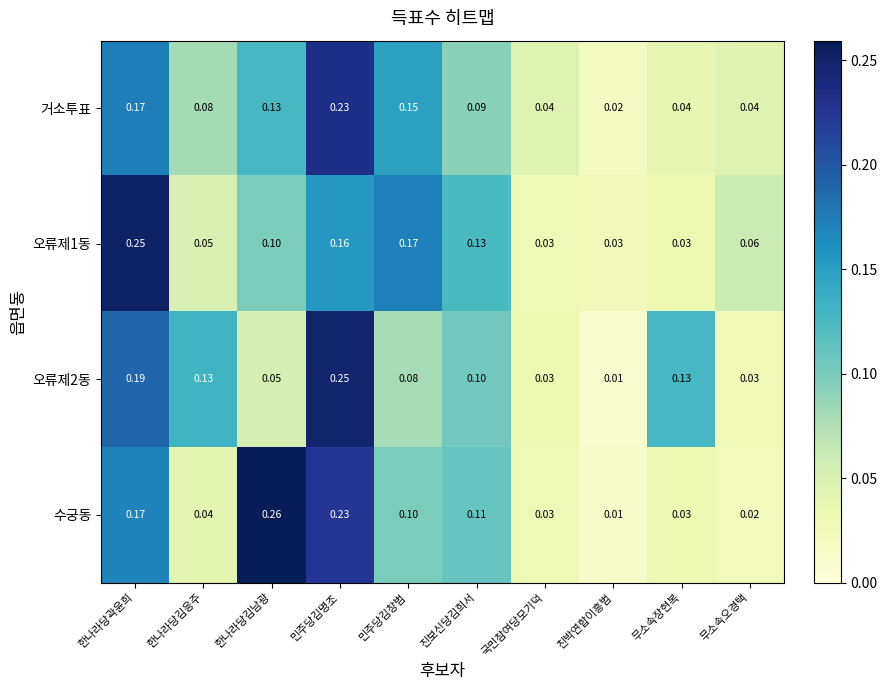

At which label does 거소투표 reach its minimum?

친박연합이흥범